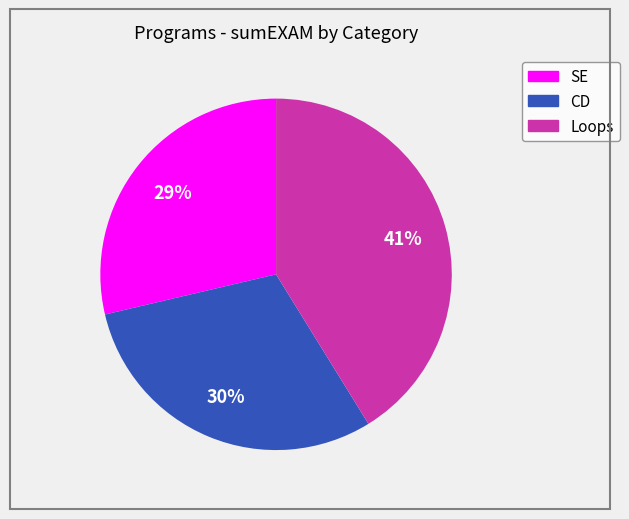

To the nearest percent, what is the combined percentage of SE and Loops?

70%